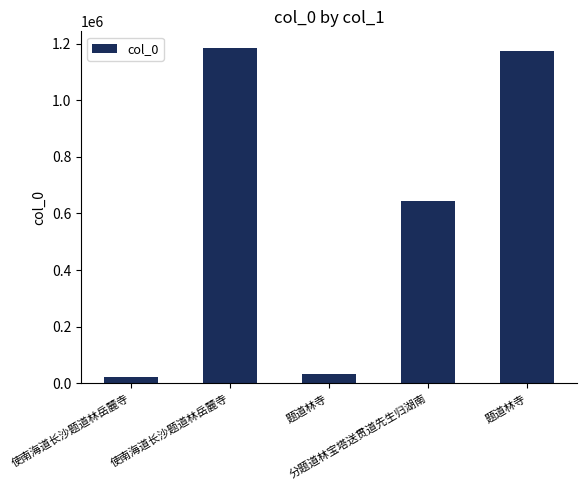

What is the maximum value shown in the chart?

1184217